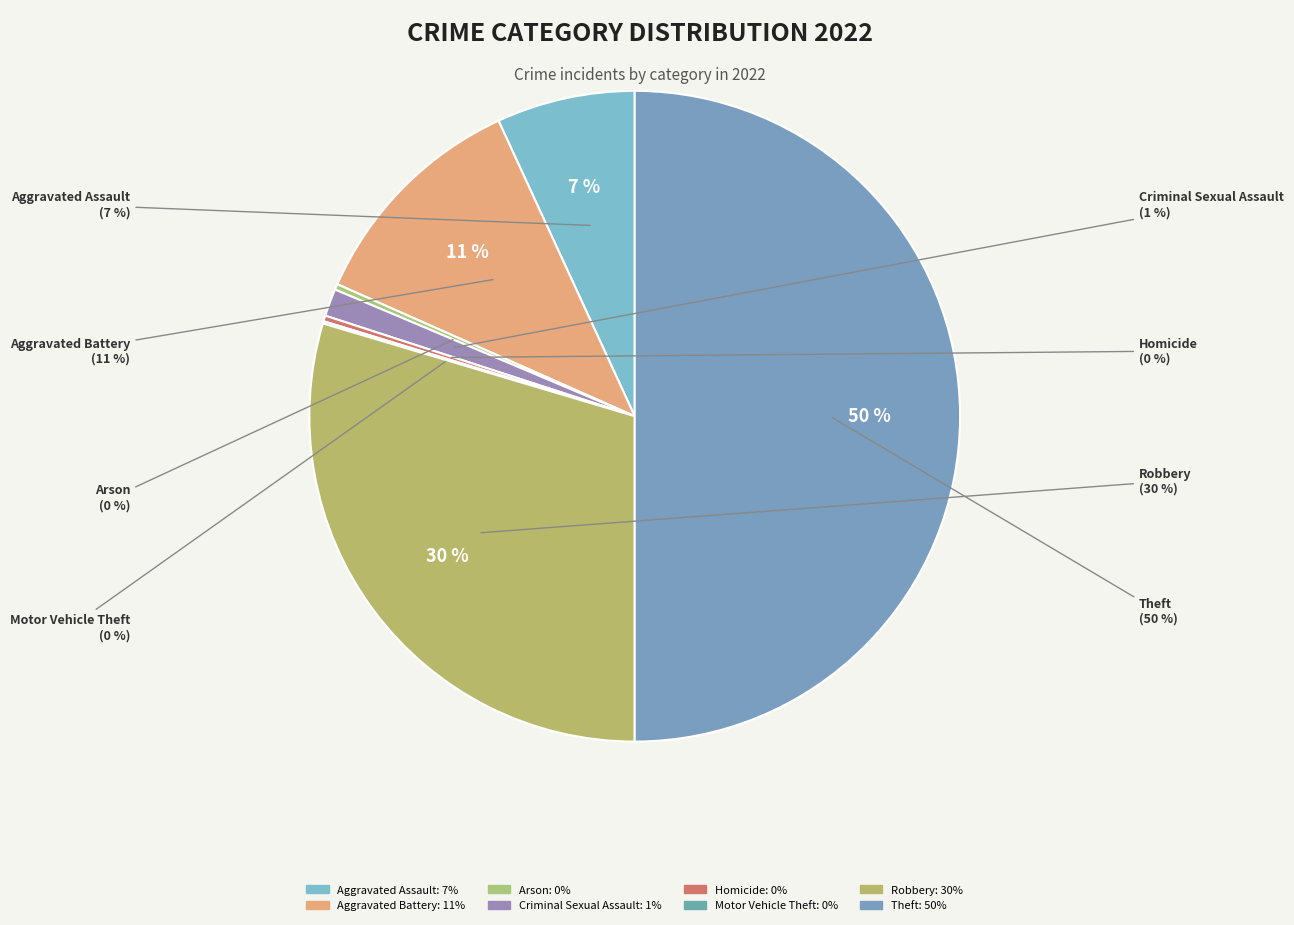

Which slice is the largest?

Theft